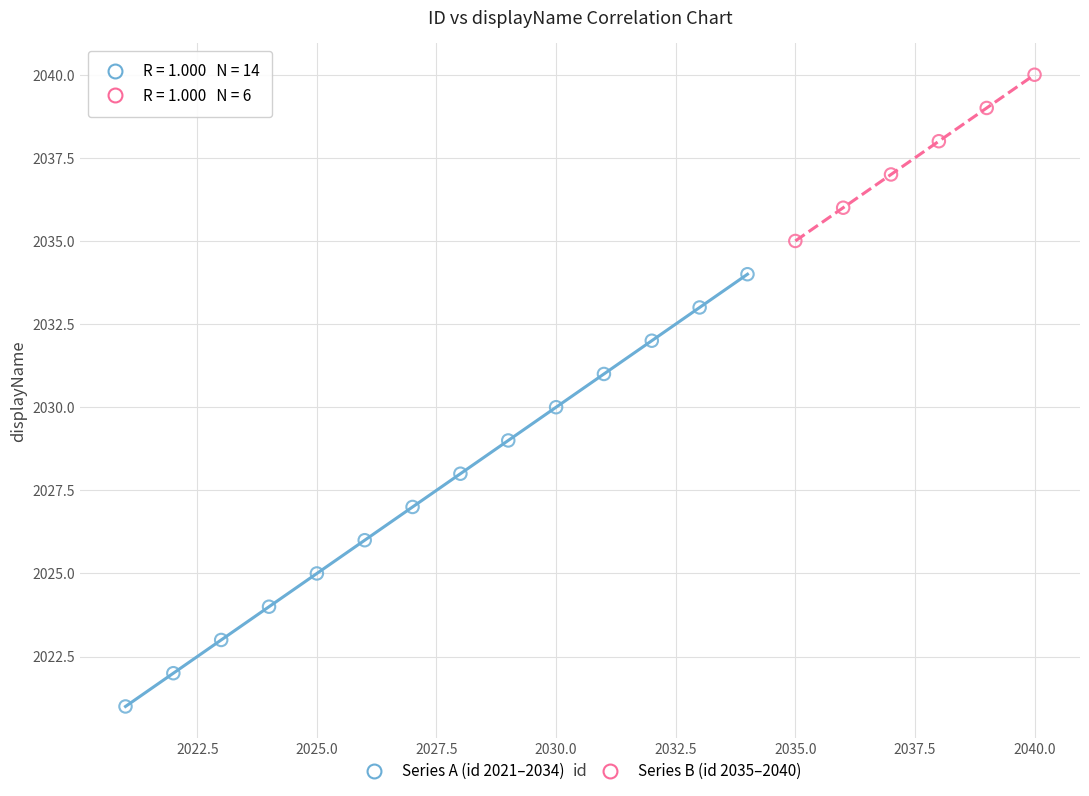

Which series has the largest Y range (max minus min)?

Series A (id 2021–2034)